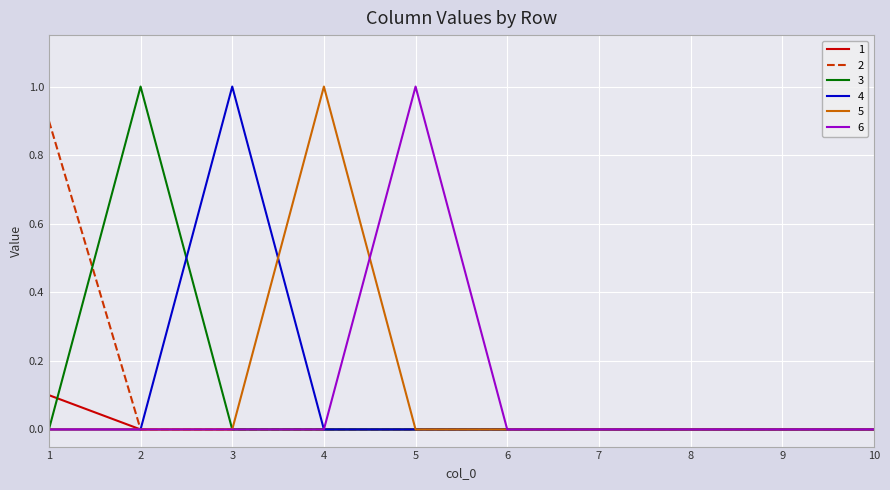

Is it true that 4 equals 1.0 at 3?

True